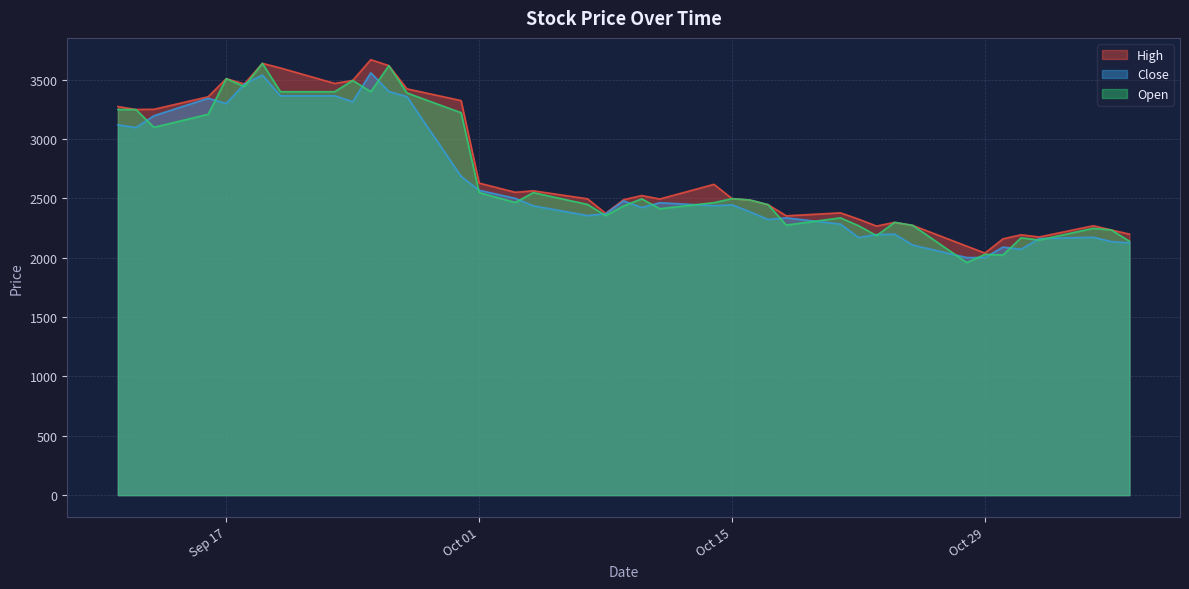

How many interior local peaks does the Open series have?

12